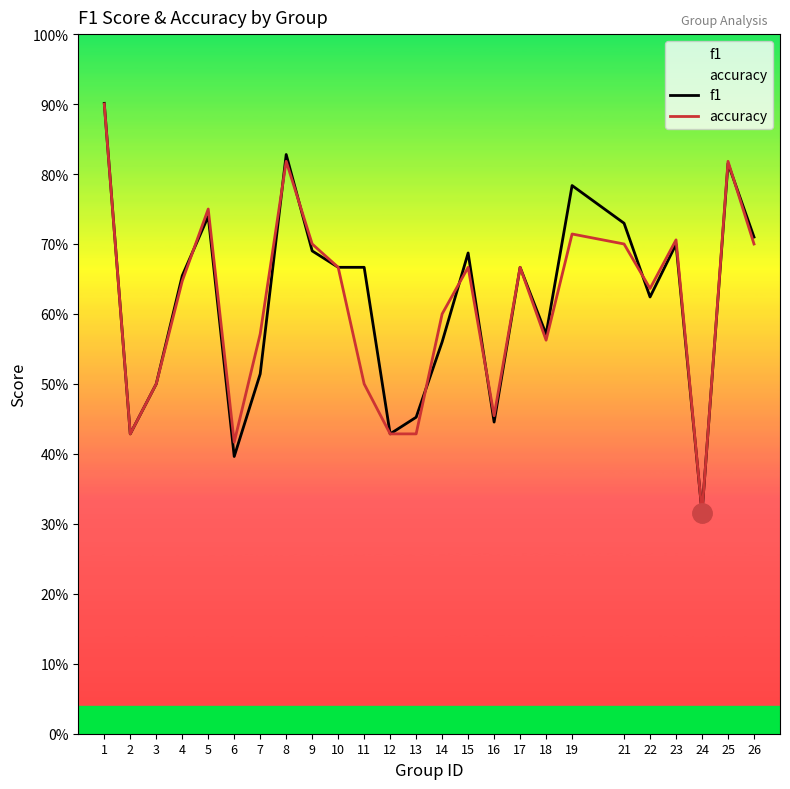

What is the total value across all series at 13?

0.9